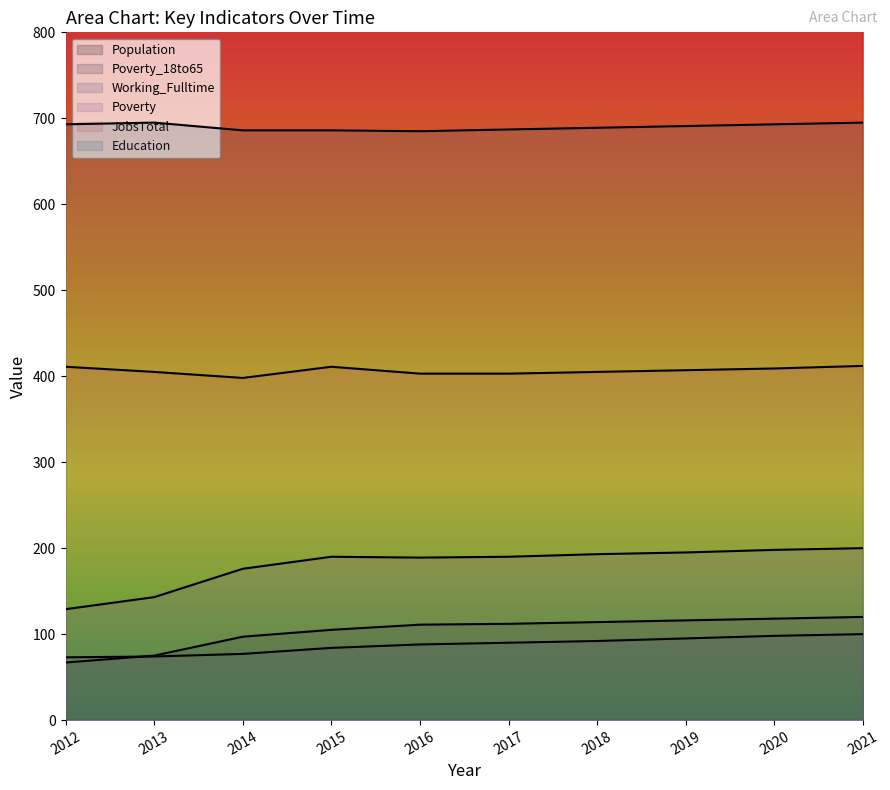

After their last crossing, which series has the higher values: Working_Fulltime or Poverty_18to65?

Poverty_18to65